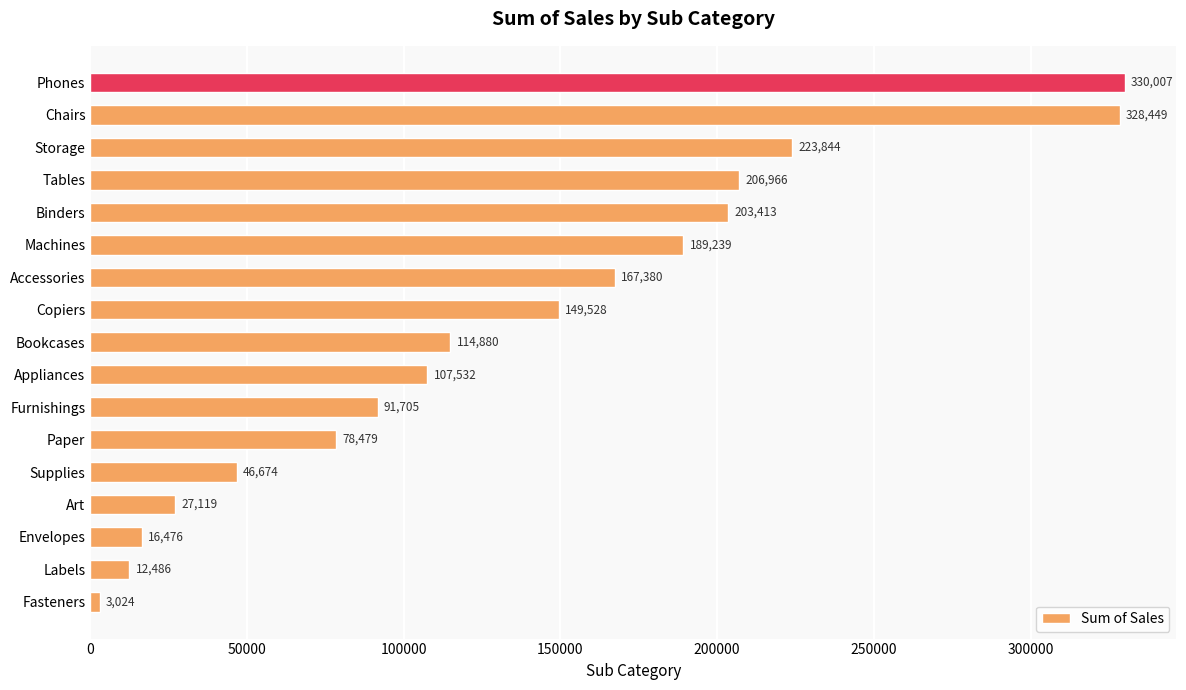

Rank the categories by value from lowest to highest.

Fasteners, Labels, Envelopes, Art, Supplies, Paper, Furnishings, Appliances, Bookcases, Copiers, Accessories, Machines, Binders, Tables, Storage, Chairs, Phones